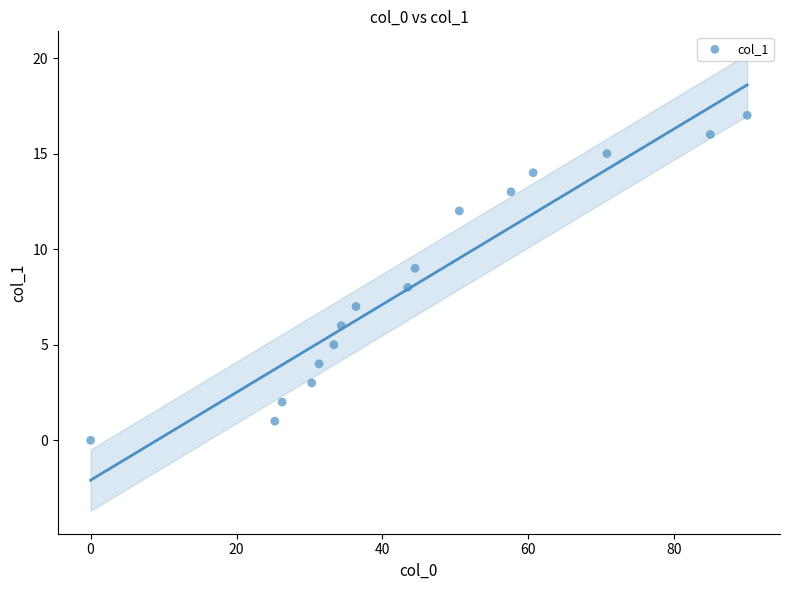

What is the range of Y values (max minus min)?

17